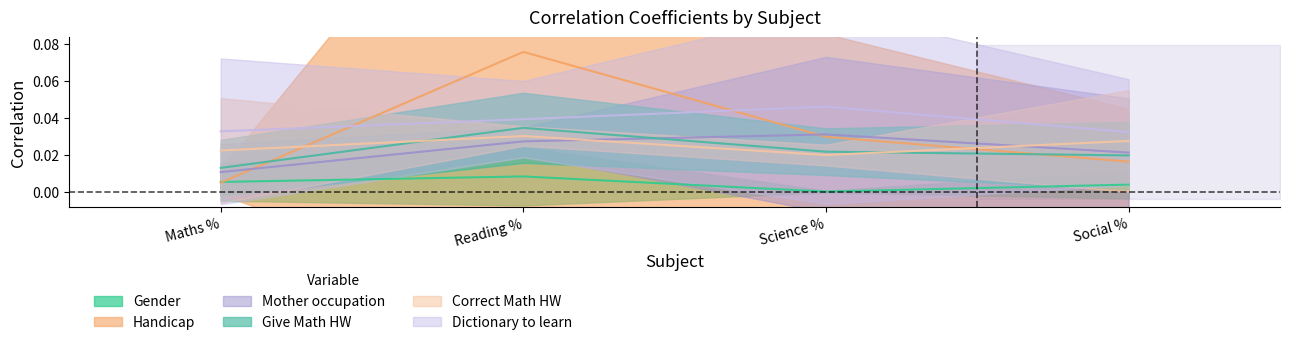

At how many categories does at least one series exceed 0?

4